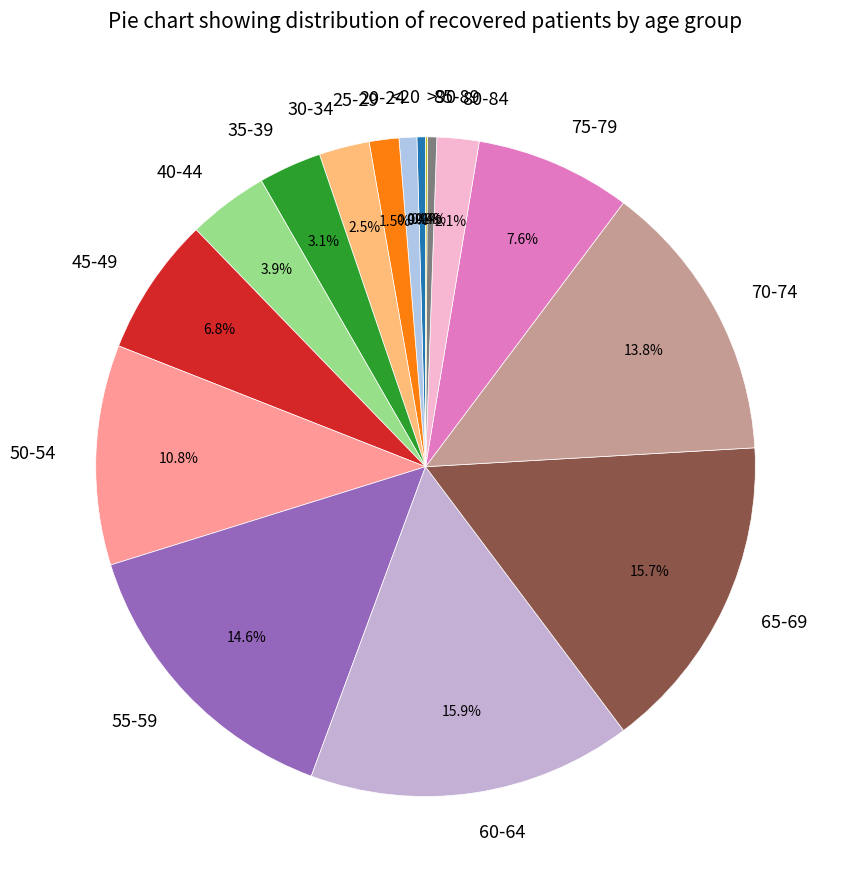

Is the sum of 40-44 and 70-74 greater than half?

No